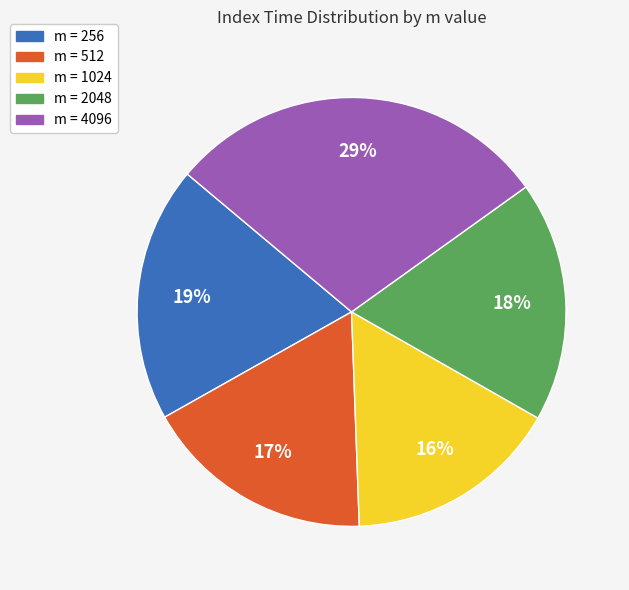

To the nearest percent, what is the difference between the largest and smallest slice percentages?

13%